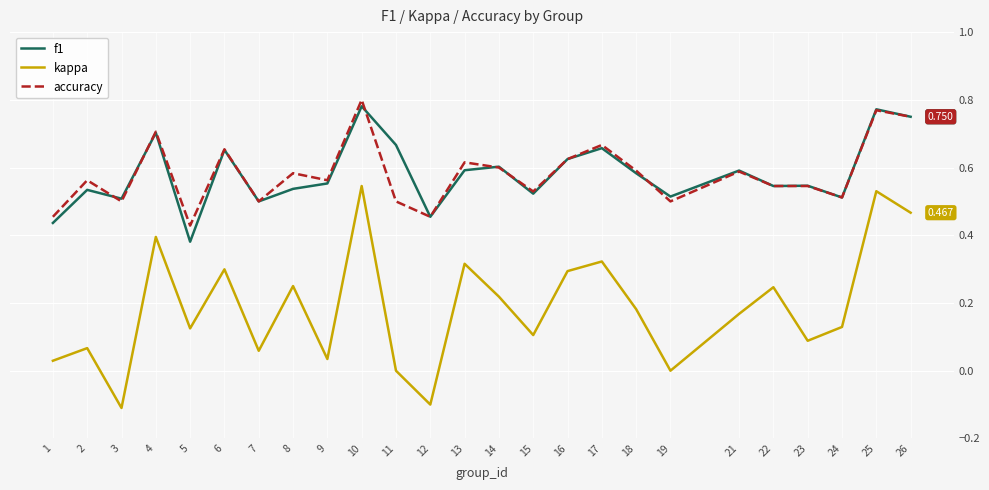

True or false: accuracy and kappa cross at least once.

False